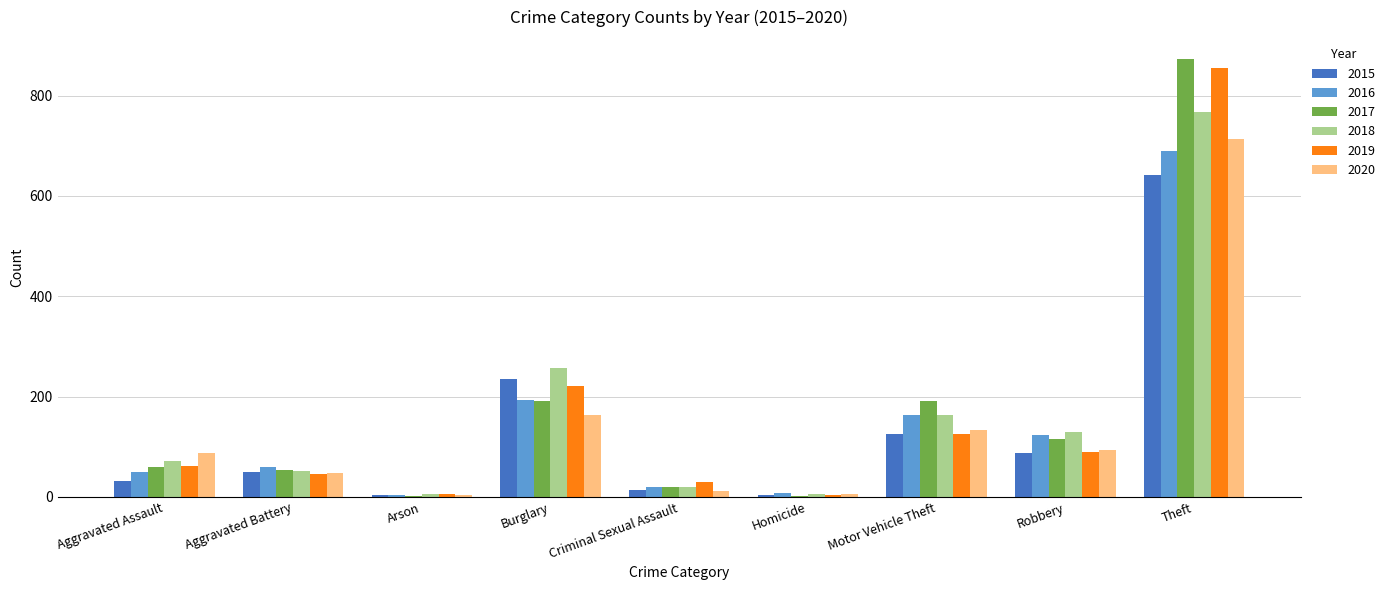

The 2016 series shows 221 at Motor Vehicle Theft. True or false?

False